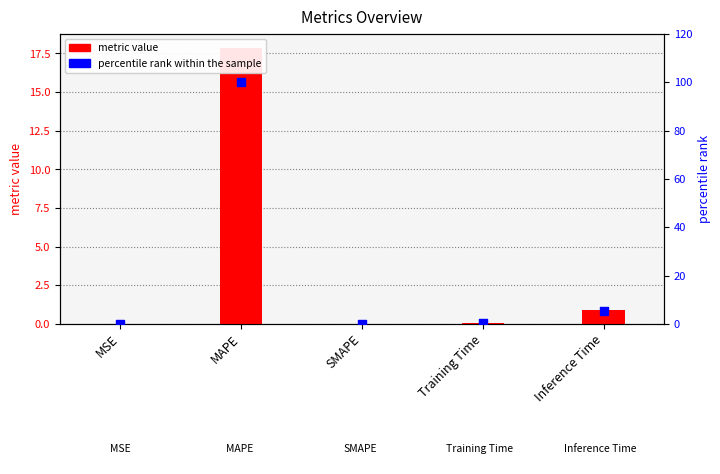

Which series contains the highest Y value?

percentile rank within the sample